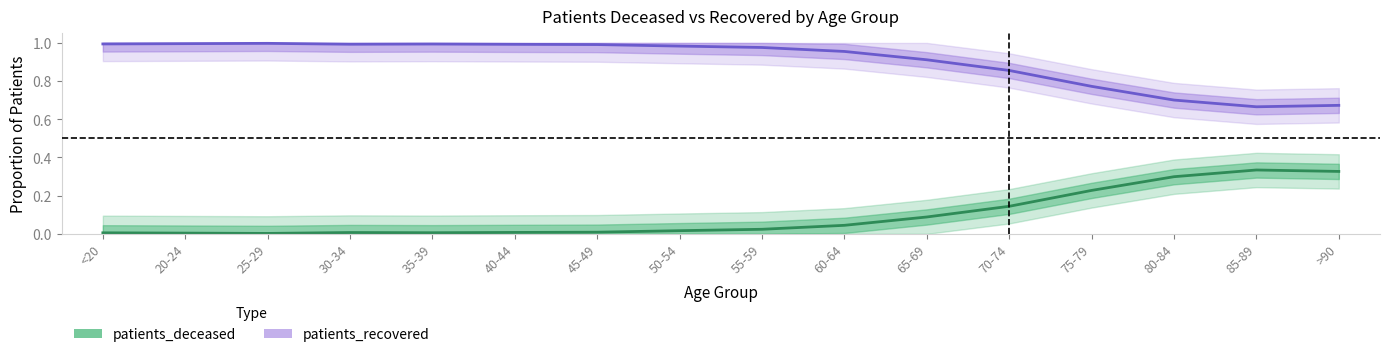

How many lines are shown in the chart?

2